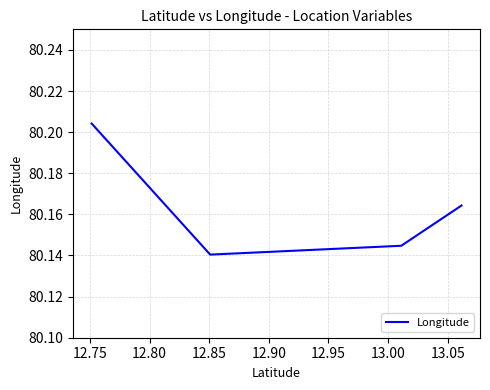

How many interior local valleys (lower than both neighbors) does the data have?

1